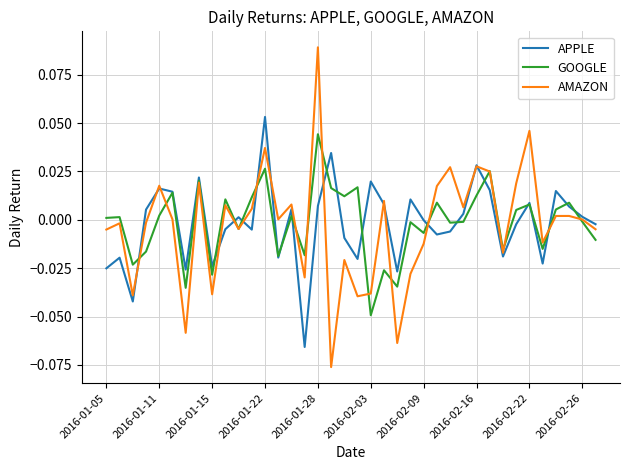

Rank the series by their maximum value, from highest to lowest.

AMAZON, APPLE, GOOGLE